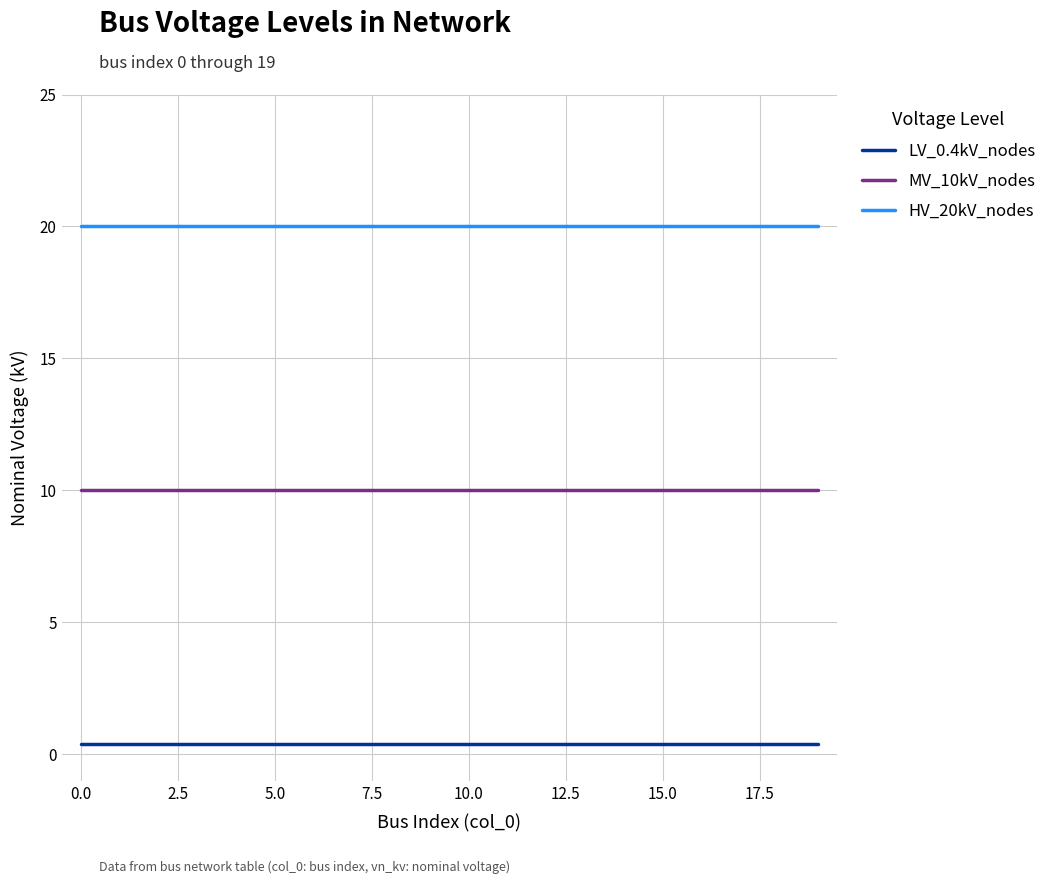

List the series in order of their overall mean, lowest first.

LV_0.4kV_nodes, MV_10kV_nodes, HV_20kV_nodes